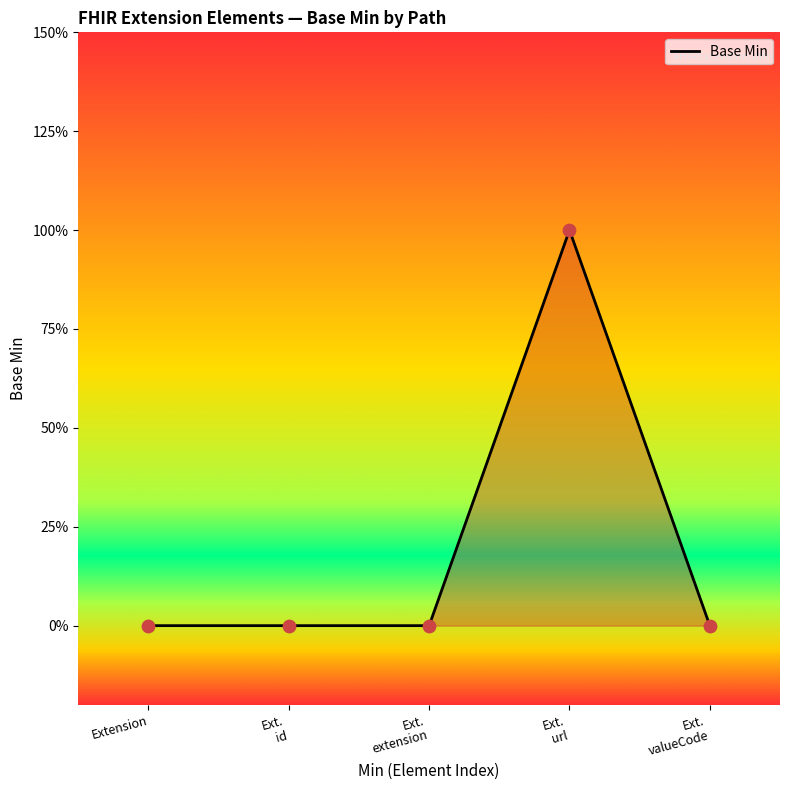

Does the chart have visible grid lines?

No